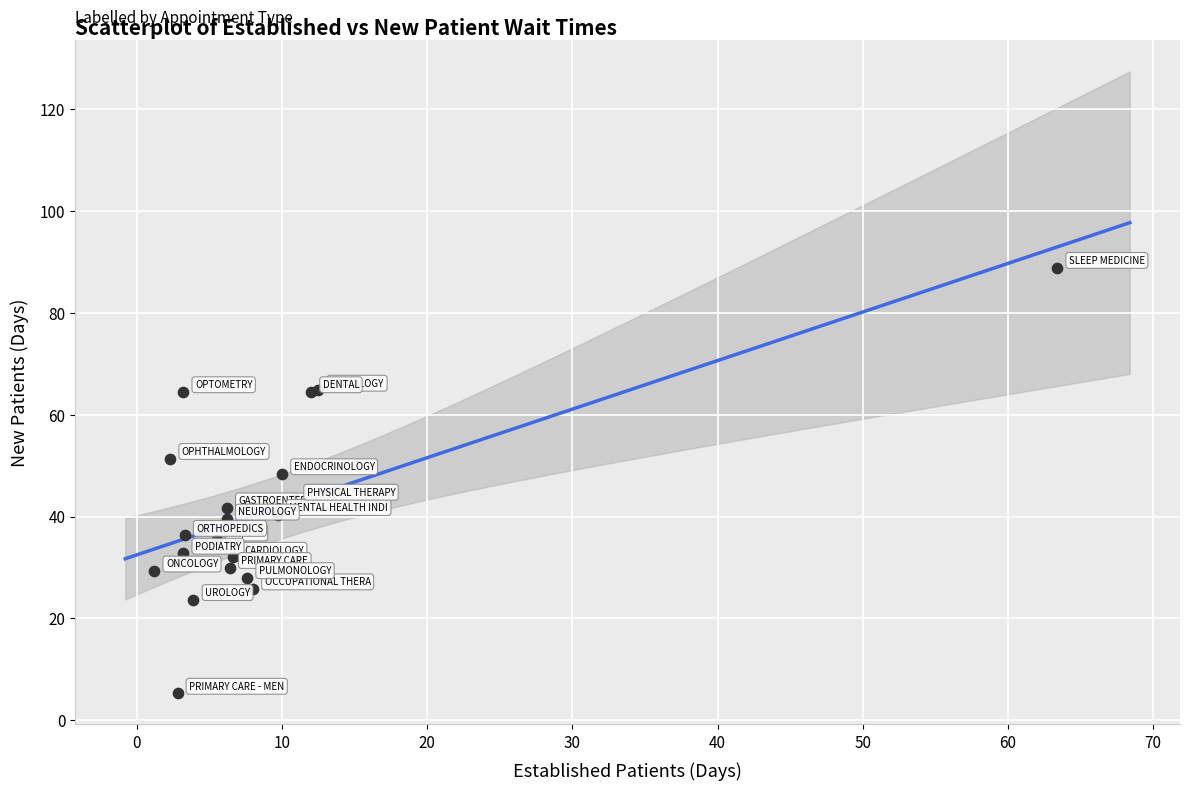

What Y value in the scatter plot is closest to 47?

48.4